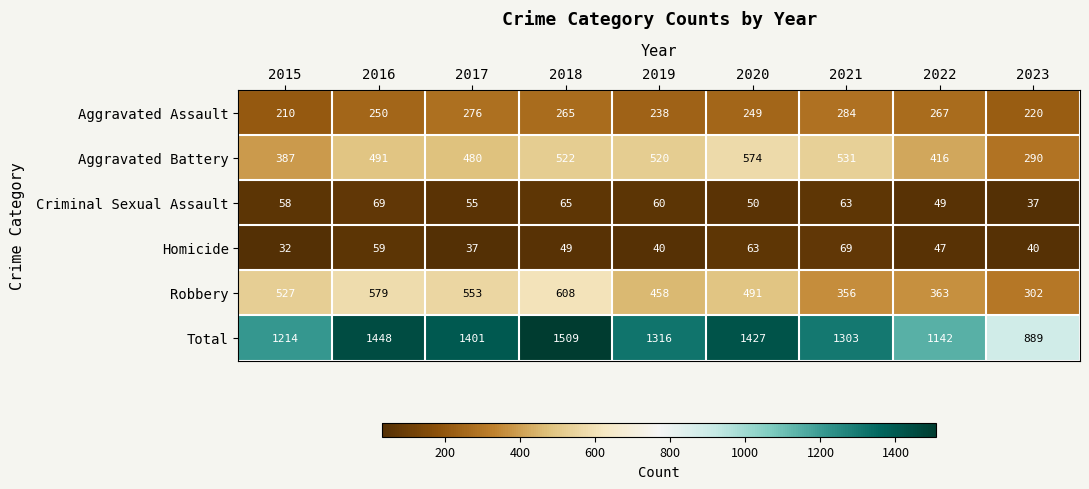

What is the smallest value displayed?

32